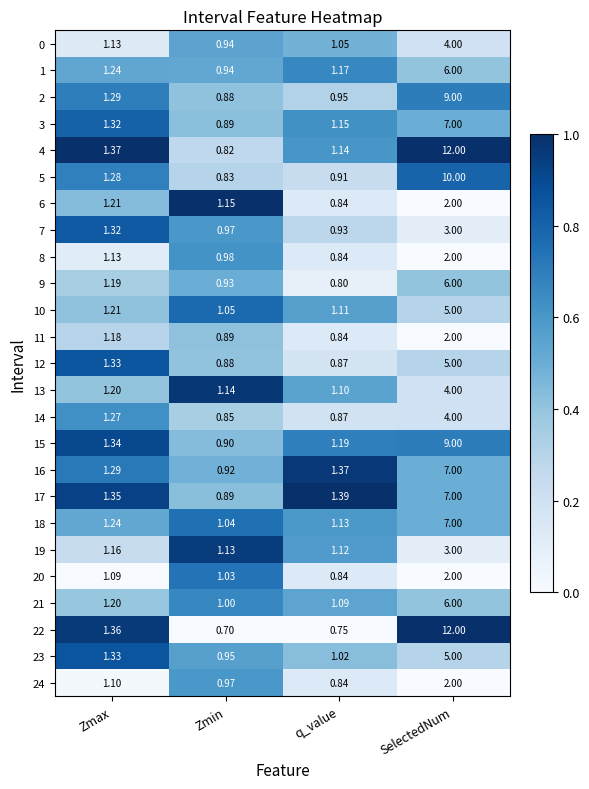

At which category is the sum across all series the highest?

SelectedNum